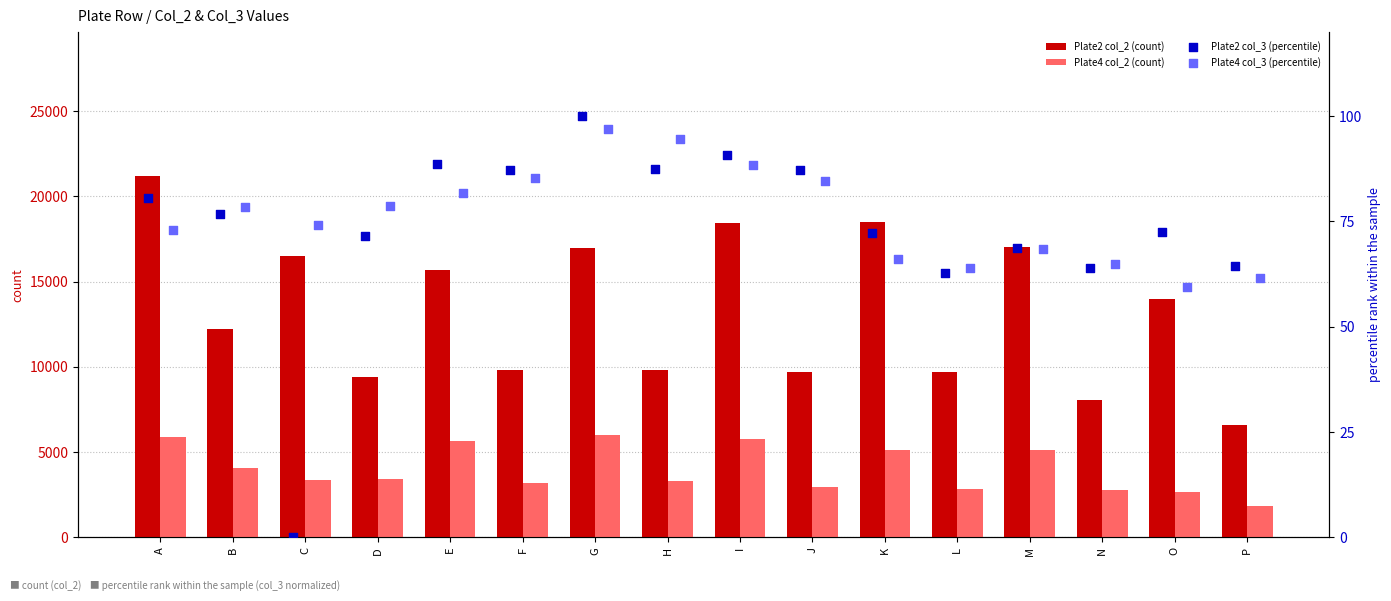

What are all the series names shown in the legend?

Plate2 col_2 (count), Plate4 col_2 (count), Plate2 col_3 (percentile), Plate4 col_3 (percentile)